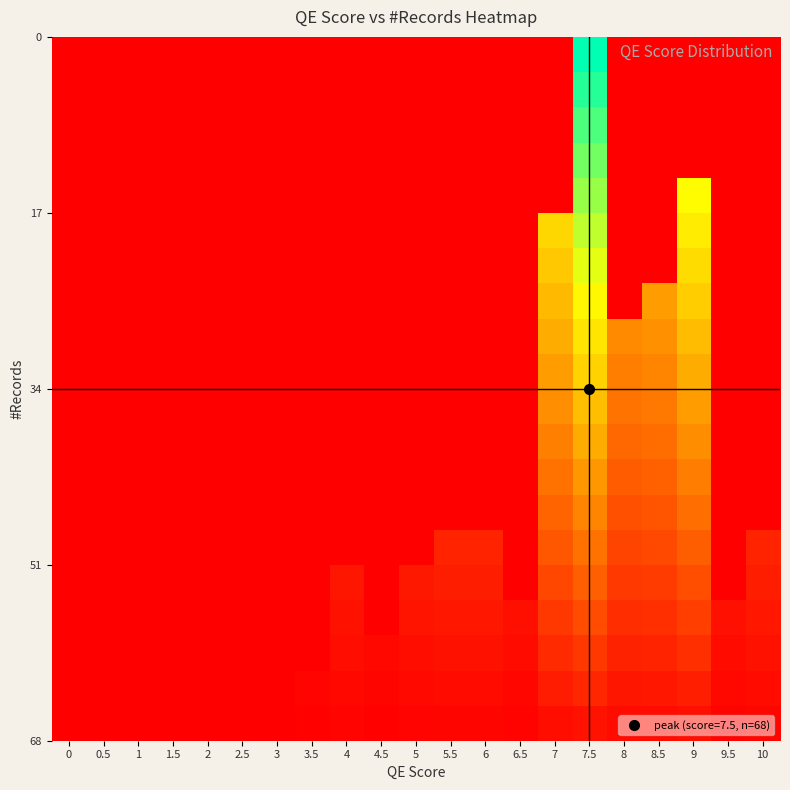

Between 8 and 0.5, which is larger?

8